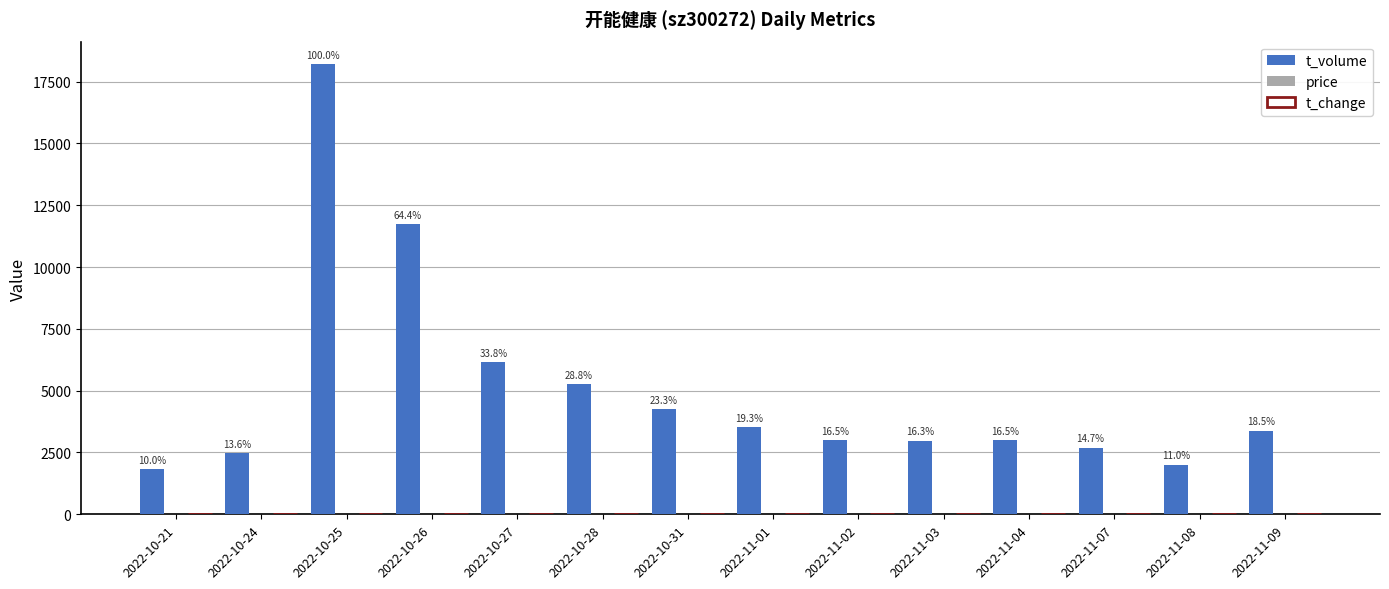

At which label does t_volume reach its peak?

2022-10-25